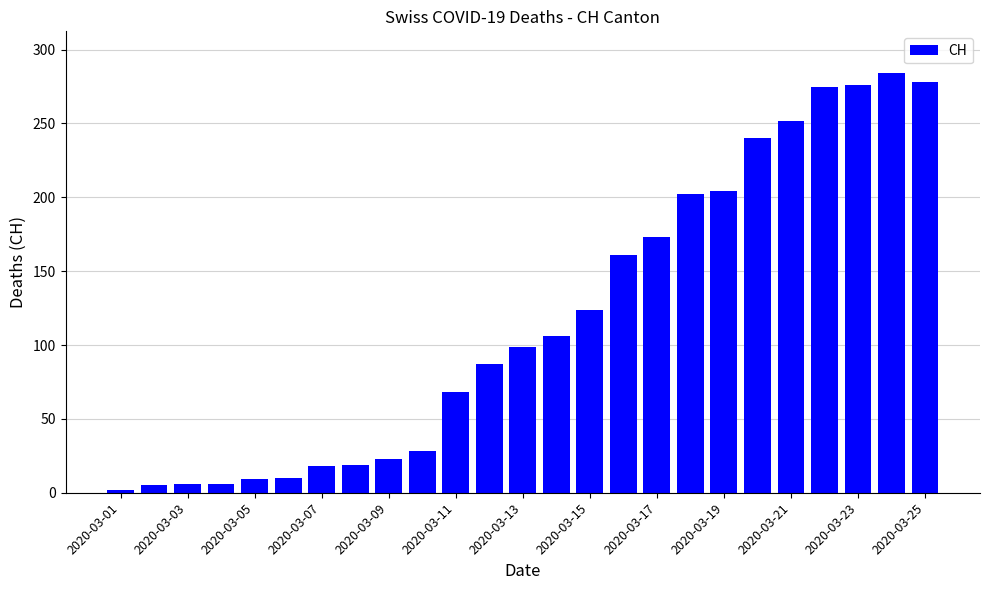

What is the greatest value displayed?

284